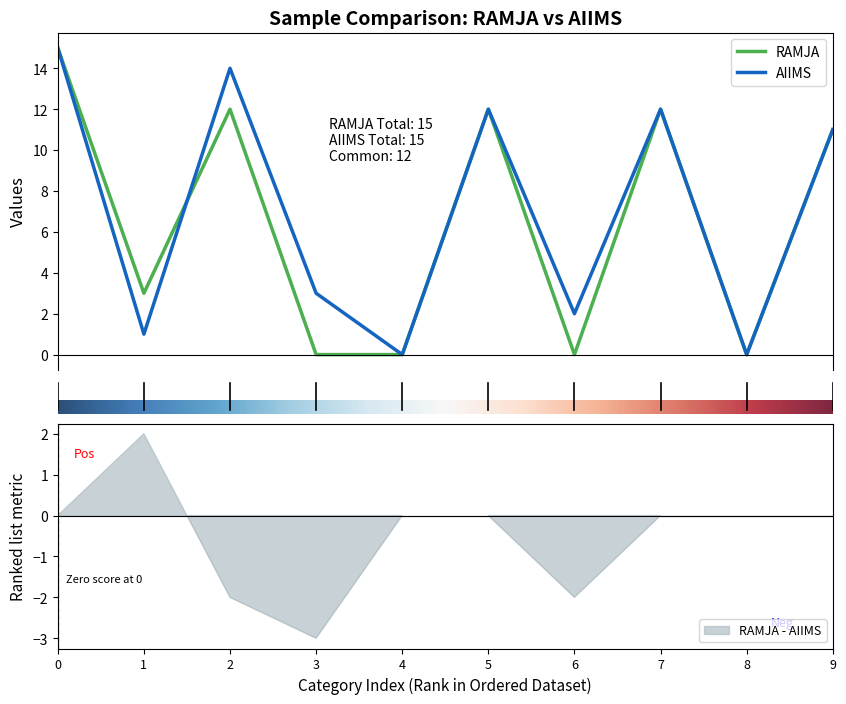

What is the highest value of the AIIMS series?

15